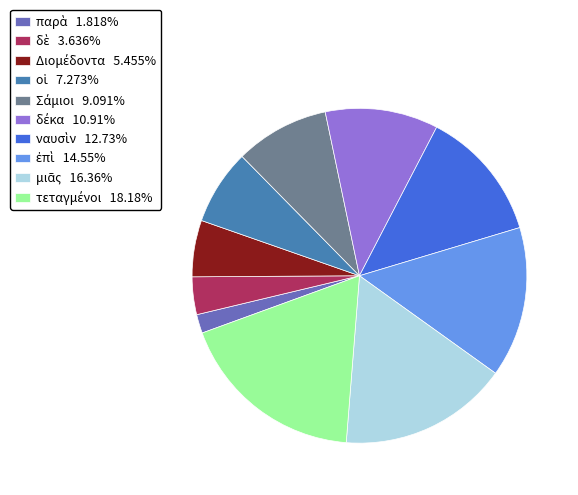

Is there a majority slice in this chart?

No